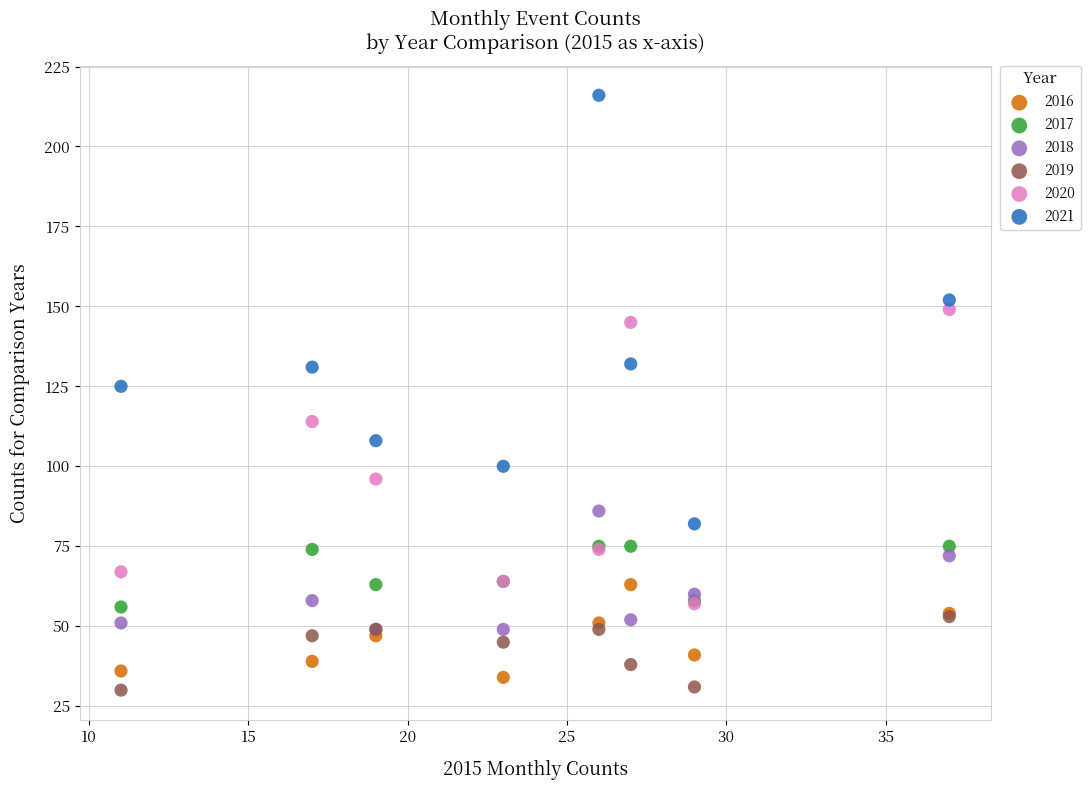

Which series has the largest Y range (max minus min)?

2021